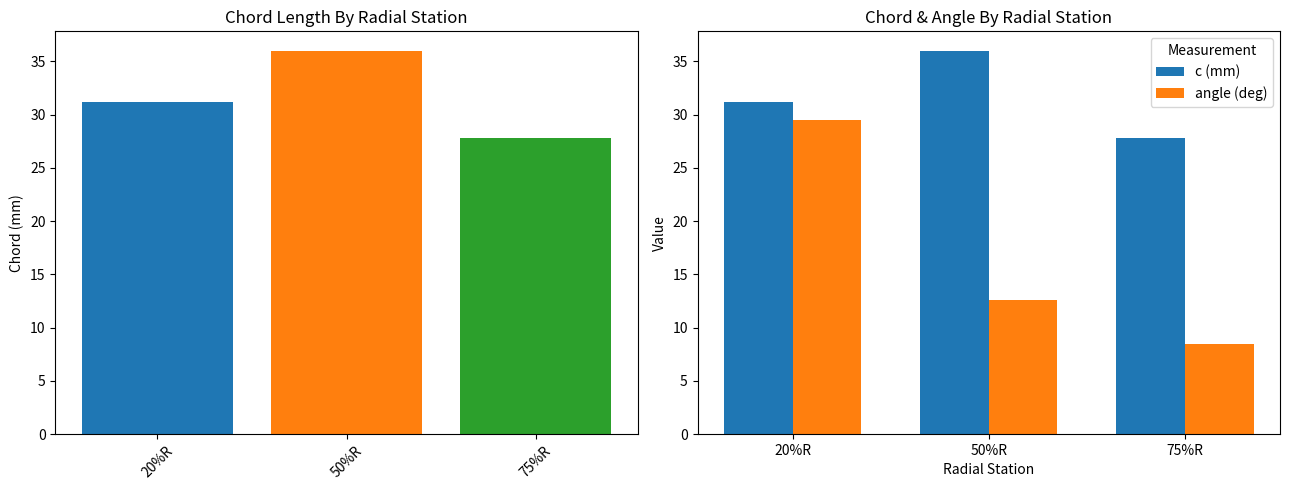

Reading left to right, extract all data points from this chart.

c (mm): 20%R=31.2	50%R=36.0	75%R=27.8
angle (deg): 20%R=29.5	50%R=12.6	75%R=8.5